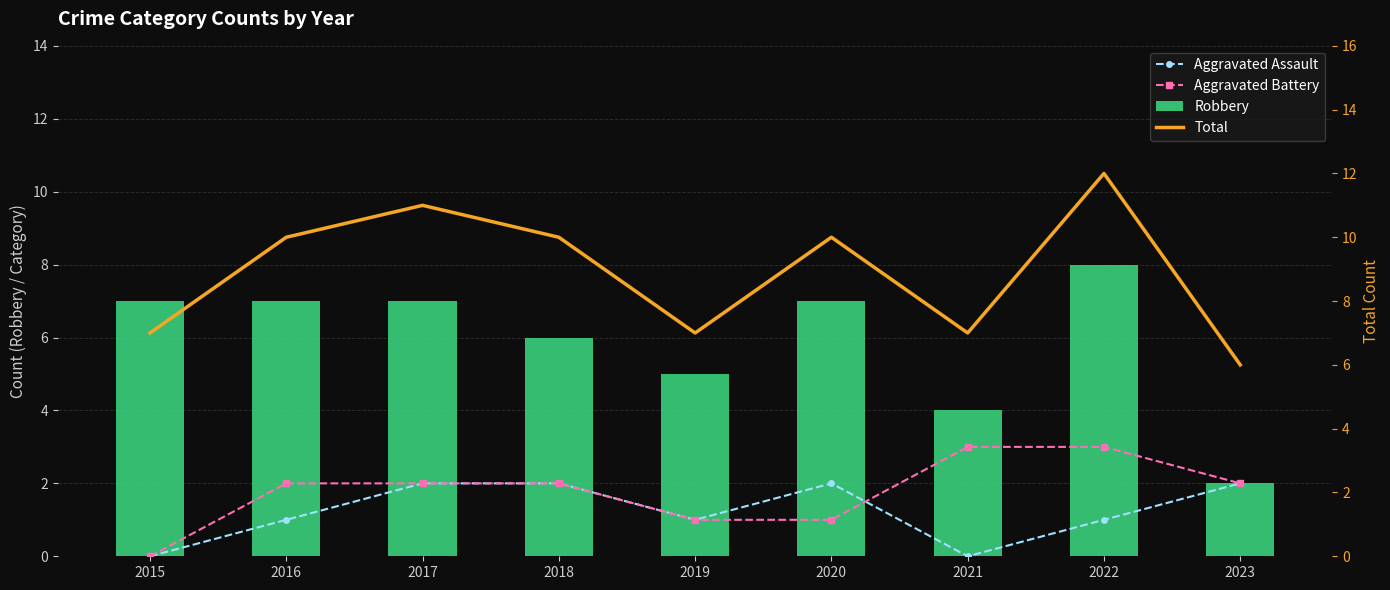

How many values in the Robbery series exceed 7?

1